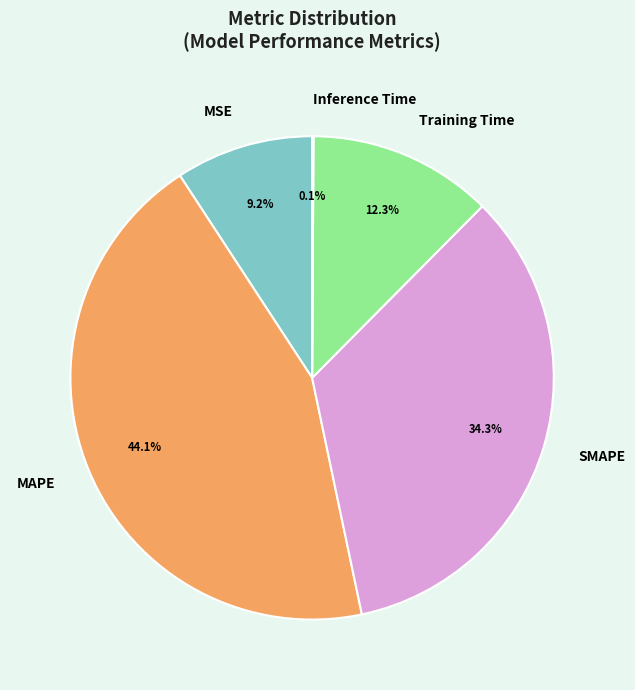

What is the largest slice in the pie chart?

MAPE